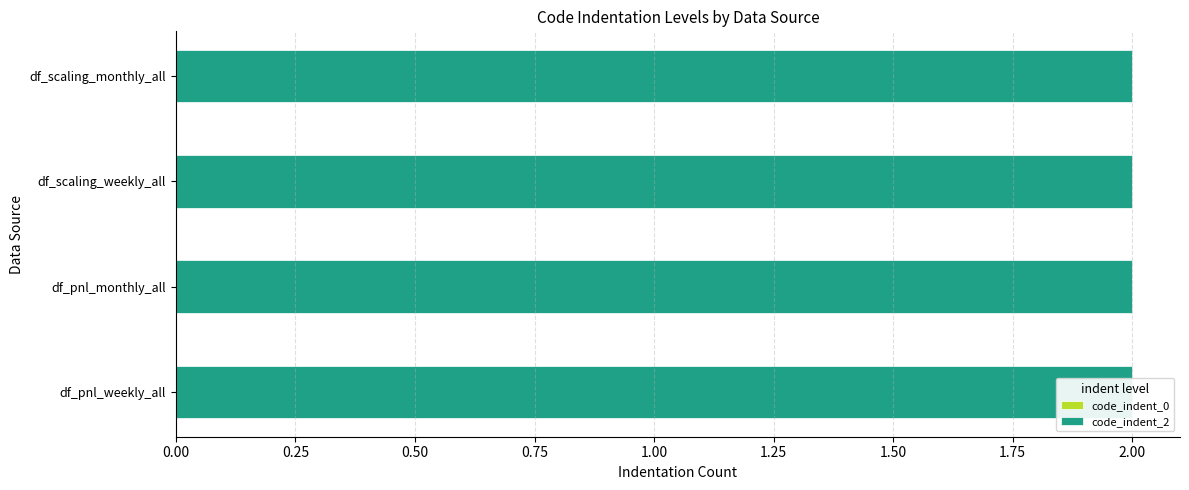

Rank the series by their average value, from lowest to highest.

code_indent_0, code_indent_2